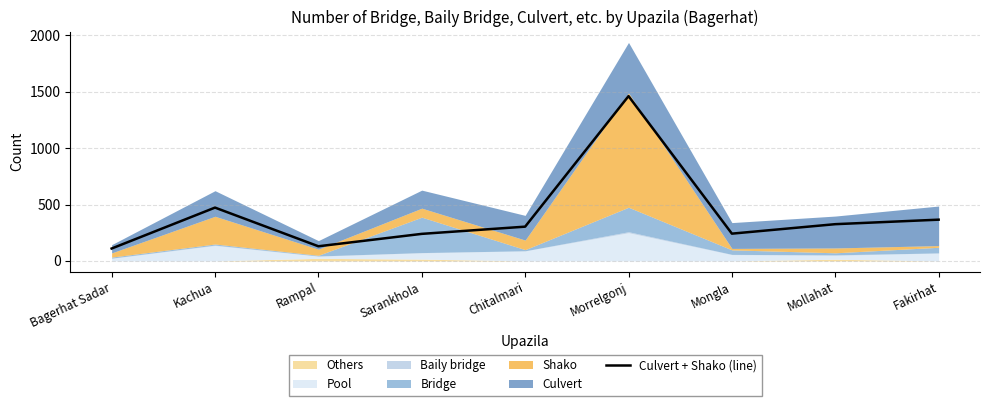

Approximately how many times larger is the value at Fakirhat compared to Chitalmari?

1.2